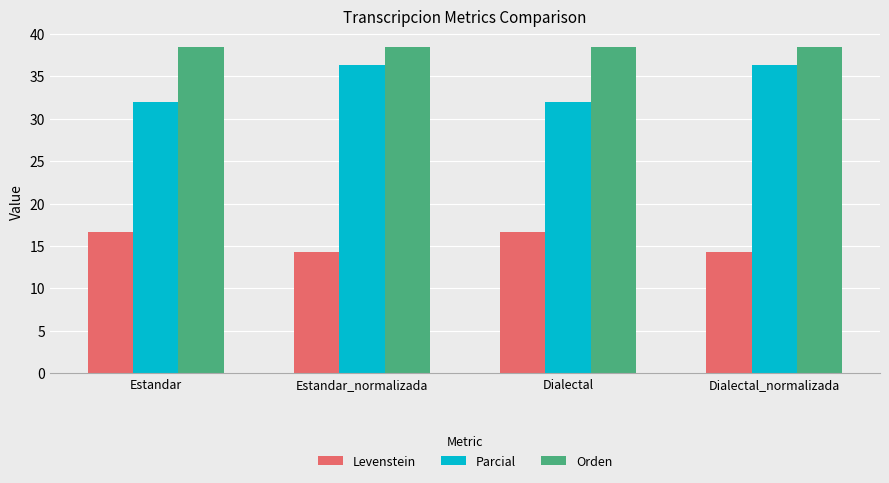

Rank the series at Dialectal from highest to lowest value.

Orden, Parcial, Levenstein